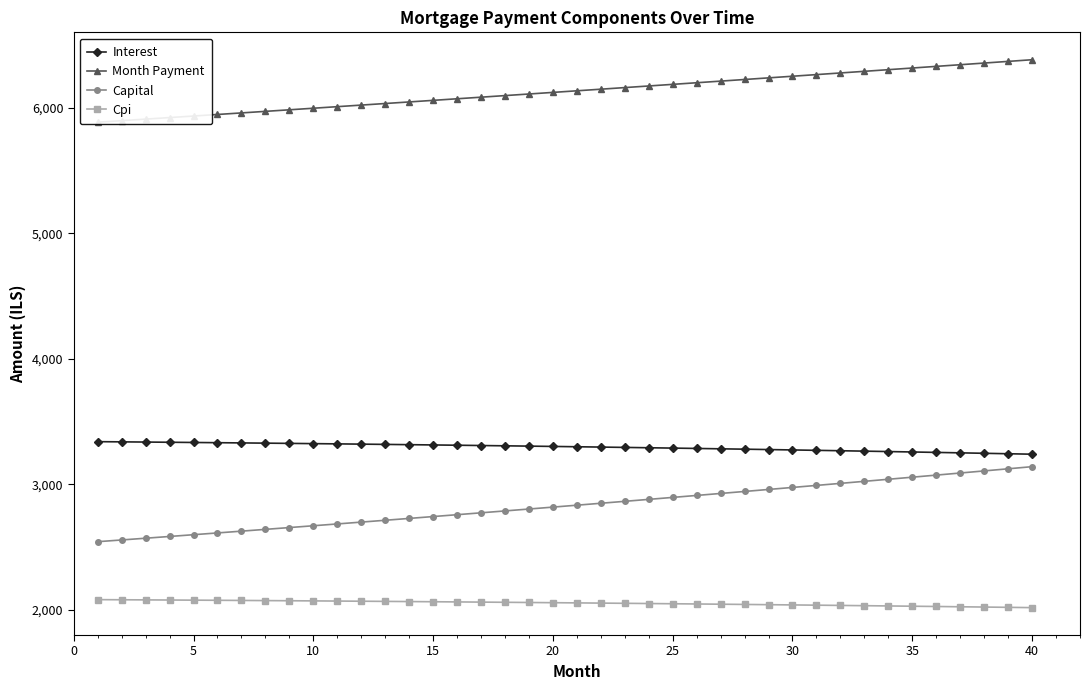

How many values in the Capital series exceed 2834?

20